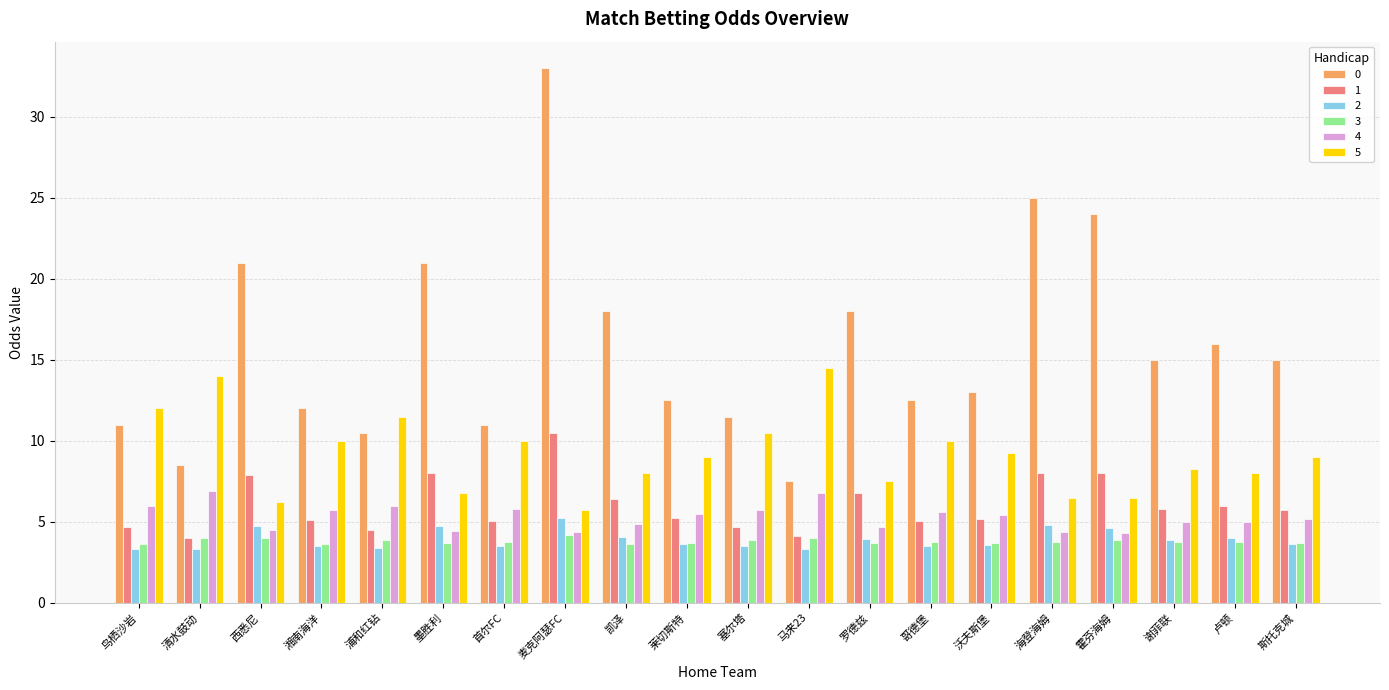

True or false: 5 has a value of 17.8 at 塞尔塔.

False